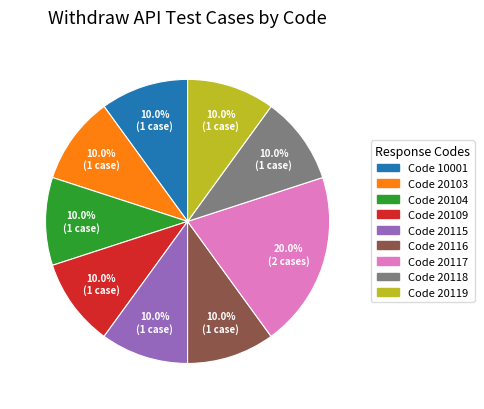

To the nearest percent, what is the average slice percentage?

11%